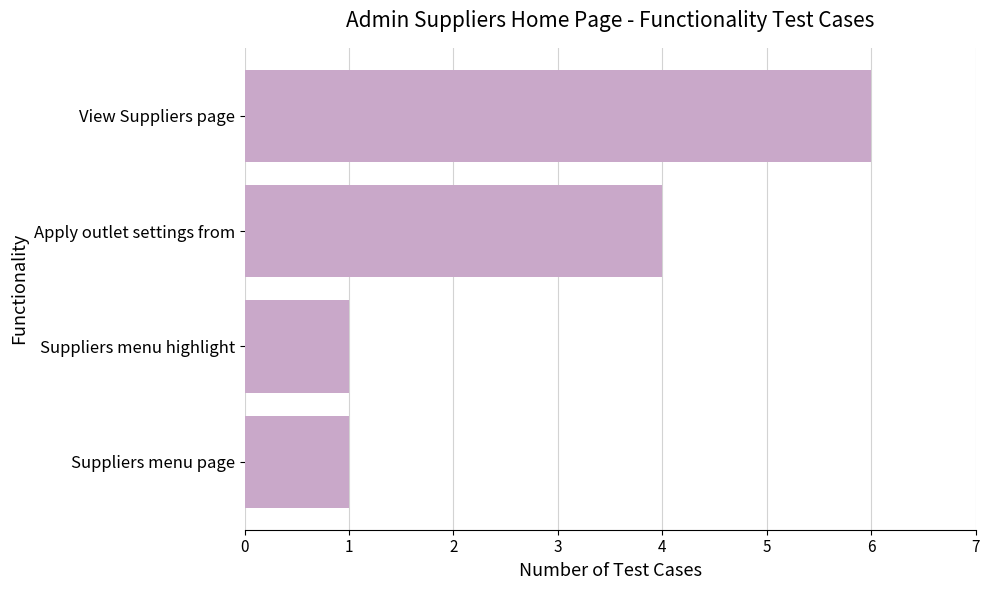

Count the values in the range 1 to 6.

4